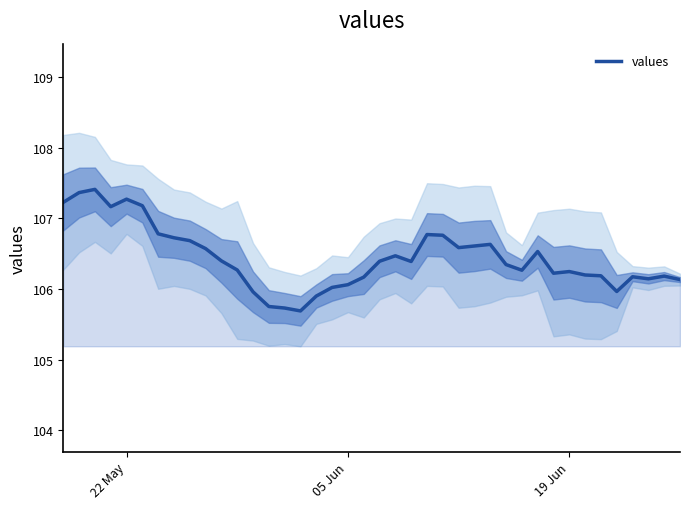

What is the difference between the maximum and second lowest values?

1.7